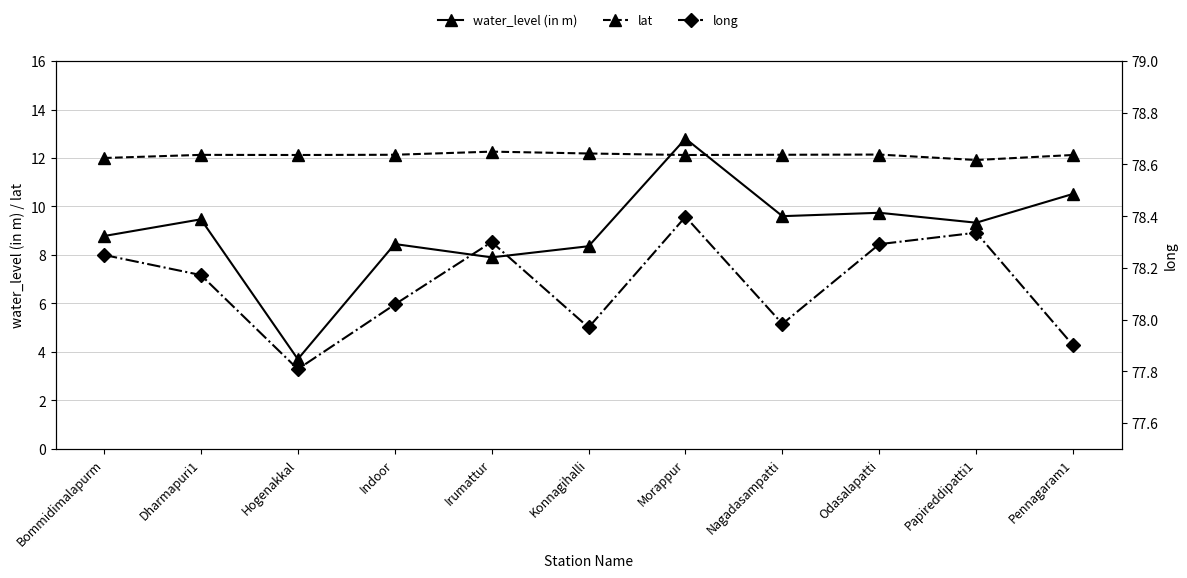

Is it true that lat equals 12.1 at Indoor?

True